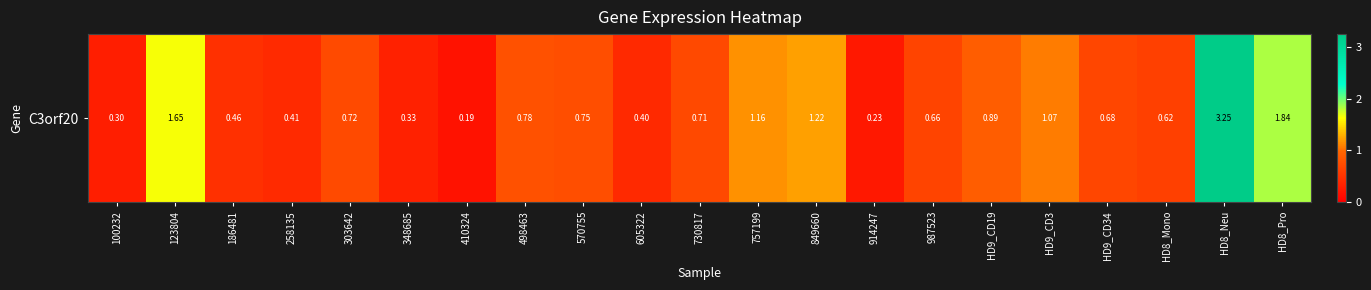

Reading right to left, what are all the values shown in this chart?

HD8_Pro=1.8	HD8_Neu=3.2	HD8_Mono=0.6	HD9_CD34=0.7	HD9_CD3=1.1	HD9_CD19=0.9	987523=0.7	914247=0.2	849660=1.2	757199=1.2	730817=0.7	605322=0.4	570755=0.8	498463=0.8	410324=0.2	348685=0.3	303642=0.7	258135=0.4	186481=0.5	123804=1.6	100232=0.3